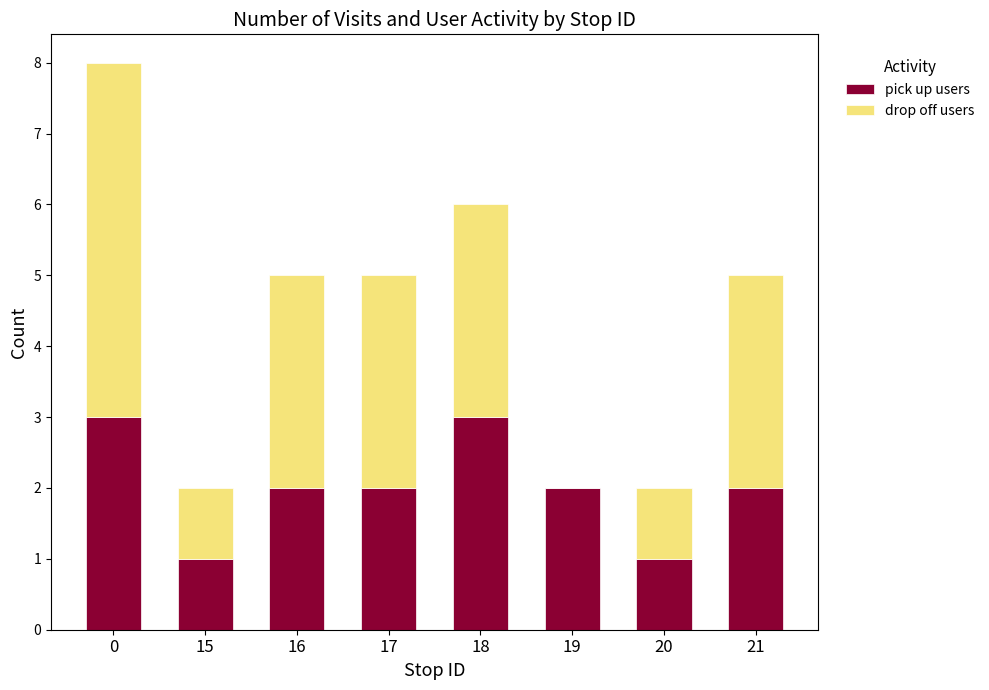

What is the sum of the pick up users values at 19 and 15?

3